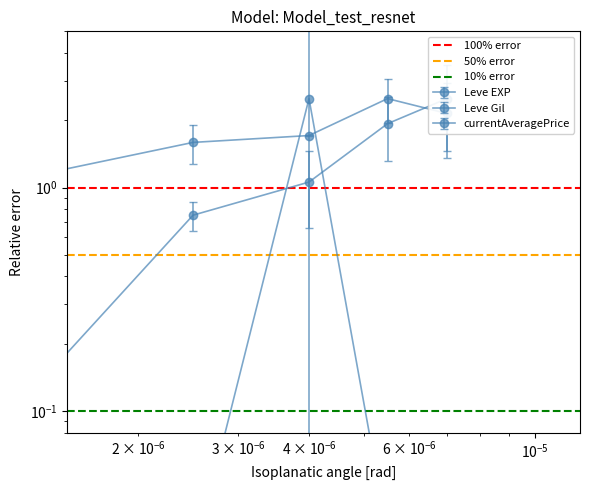

Rank the series by their maximum value, from highest to lowest.

100% error, 50% error, 10% error